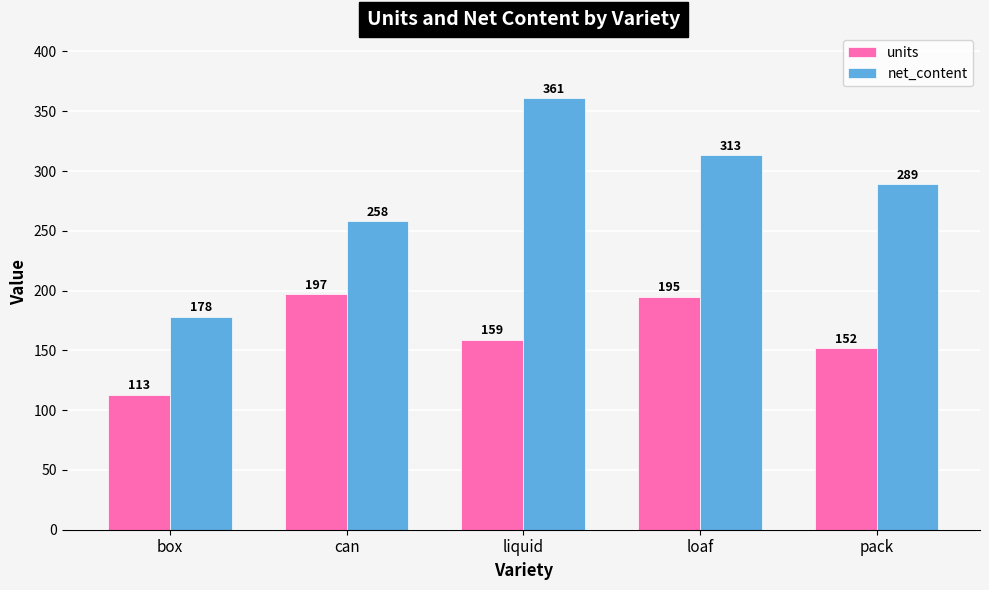

Where is net_content nearest to the value 269?

can